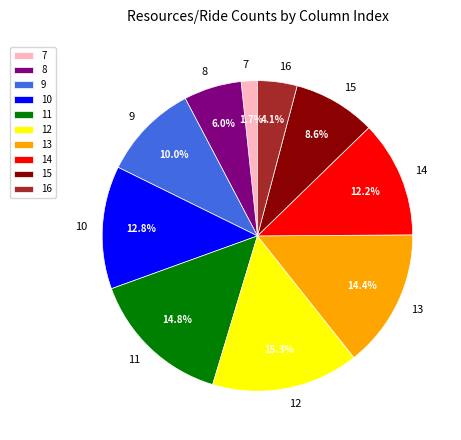

Which has a higher value, 14 or 10?

10